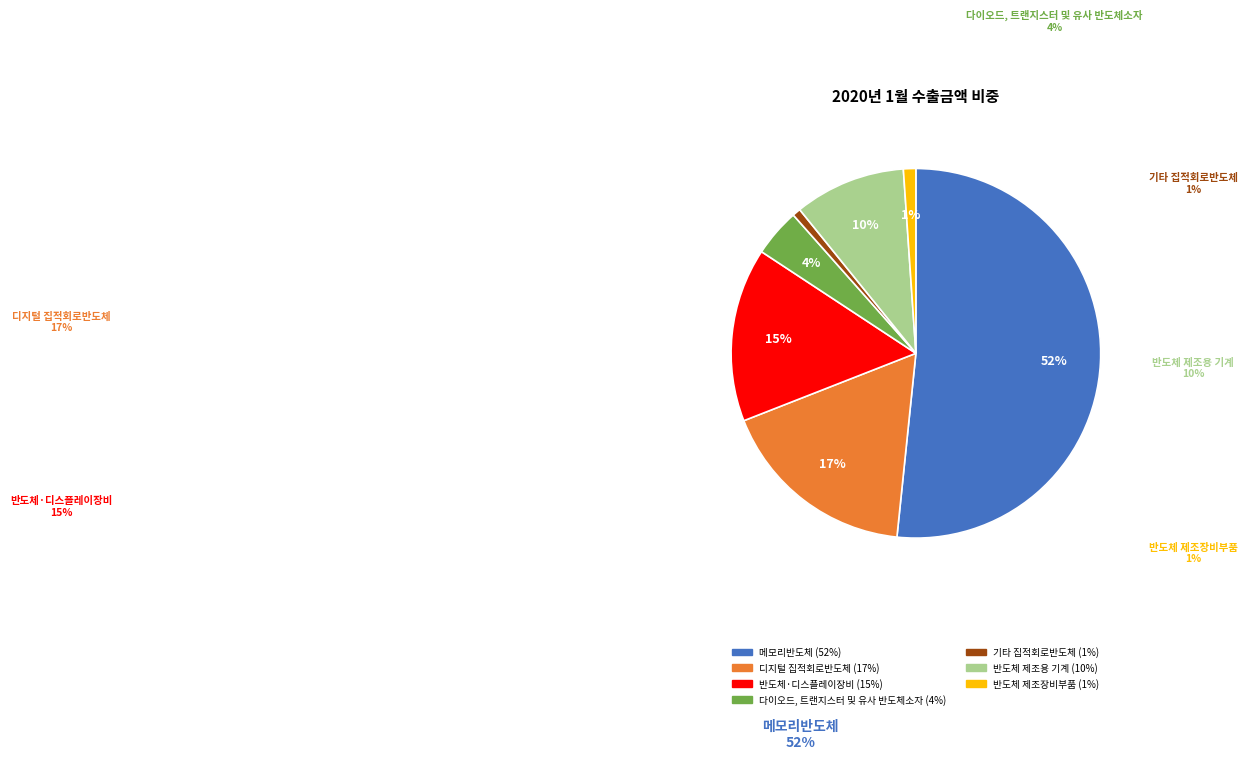

What is the ratio of the value at 반도체·디스플레이장비 to the value at 디지털 집적회로반도체?

0.9